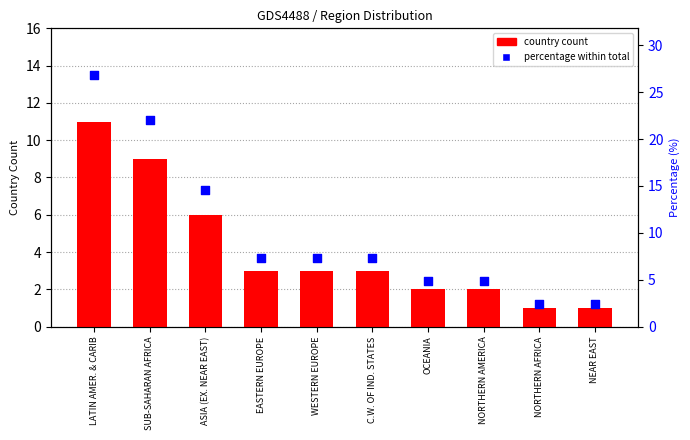

At how many categories does at least one series exceed 8?

3